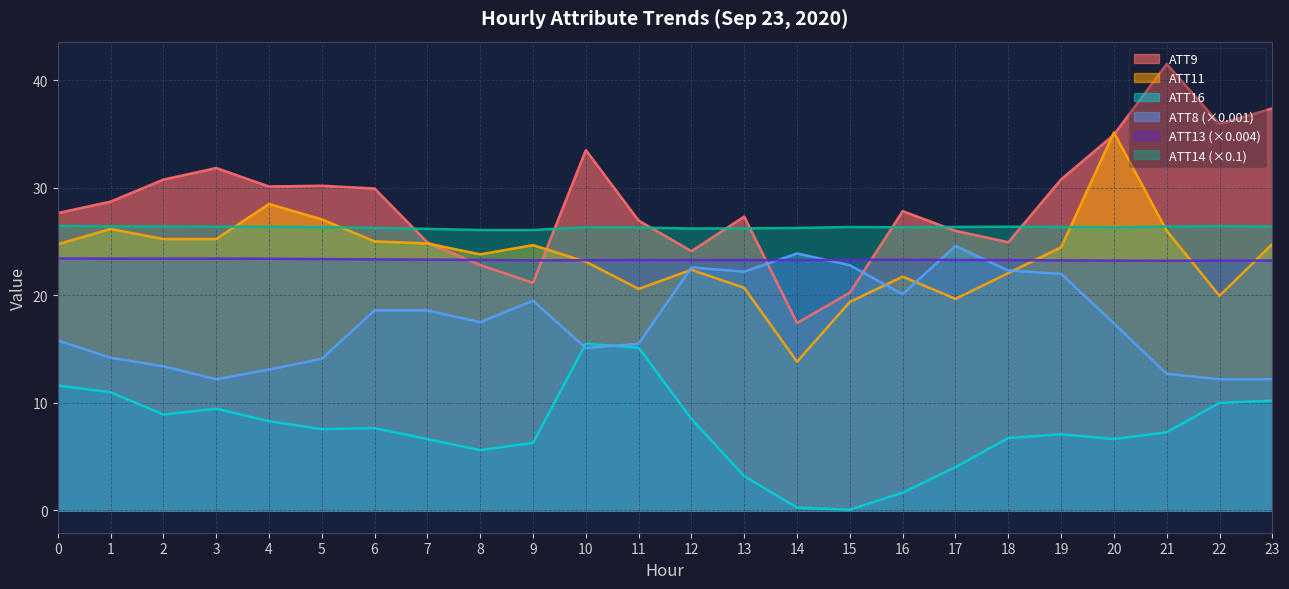

True or false: ATT11 and ATT9 intersect in this chart.

True